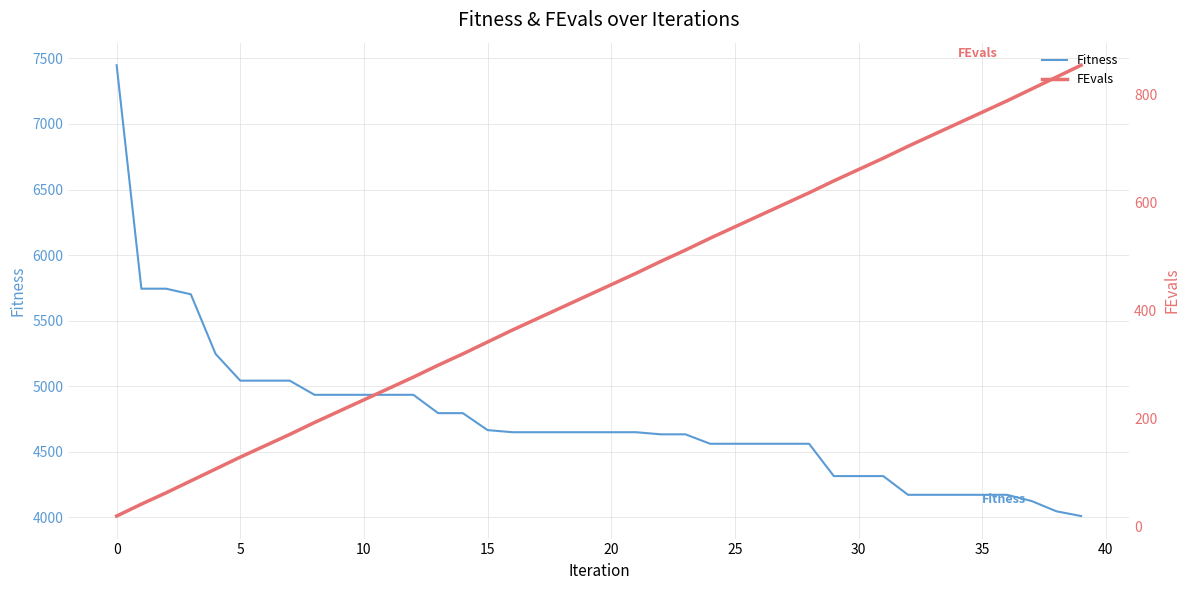

Which series has the largest range (max minus min)?

Fitness